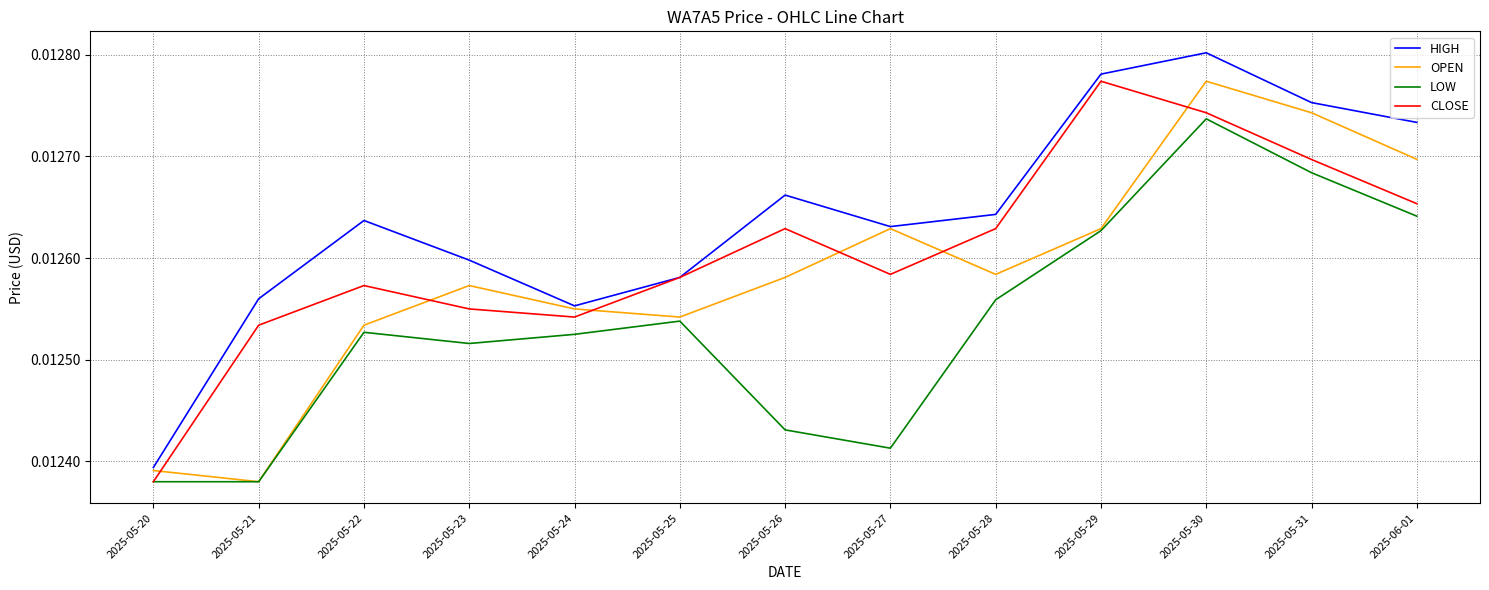

At which category is the sum across all series the highest?

2025-05-30